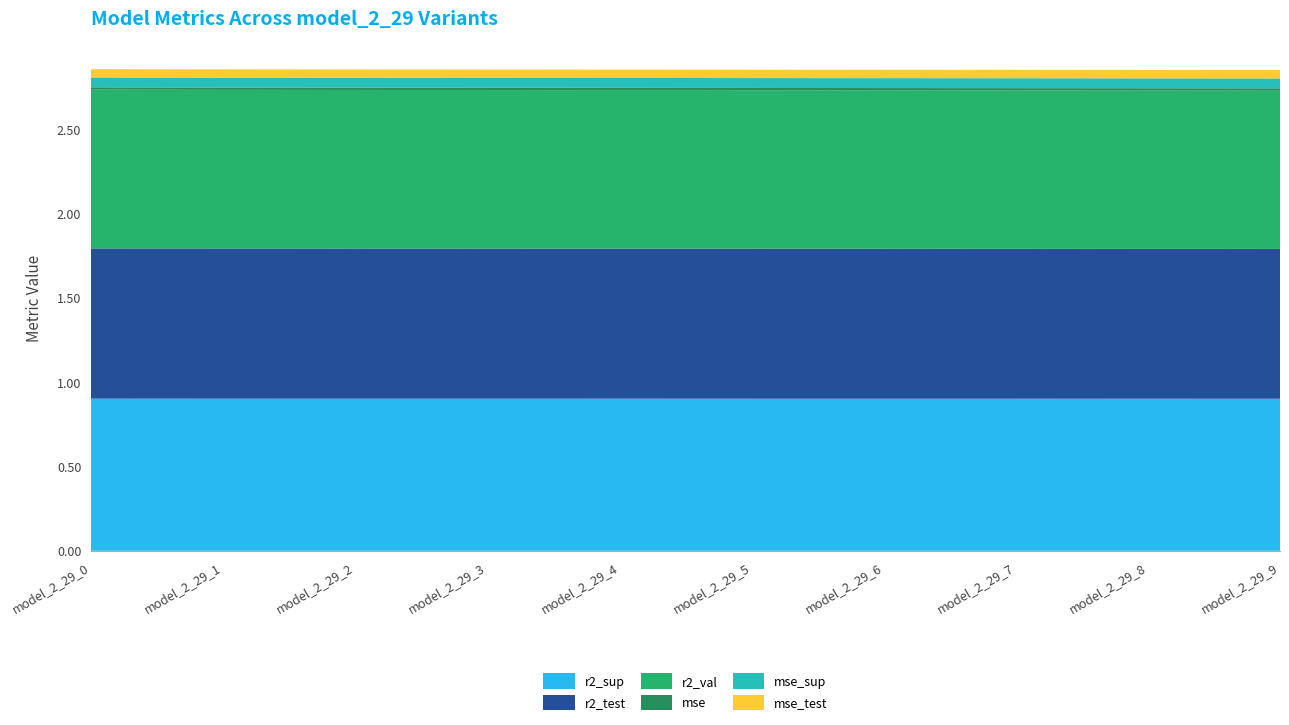

Reading left to right, extract all data points from this chart.

r2_sup: 0.9	0.9	0.9	0.9	0.9	0.9	0.9	0.9	0.9	0.9
r2_test: 0.9	0.9	0.9	0.9	0.9	0.9	0.9	0.9	0.9	0.9
r2_val: 0.9	0.9	0.9	0.9	0.9	0.9	0.9	0.9	0.9	0.9
mse: 0.0	0.0	0.0	0.0	0.0	0.0	0.0	0.0	0.0	0.0
mse_sup: 0.1	0.1	0.1	0.1	0.1	0.1	0.1	0.1	0.1	0.1
mse_test: 0.0	0.0	0.0	0.0	0.0	0.0	0.0	0.0	0.0	0.0